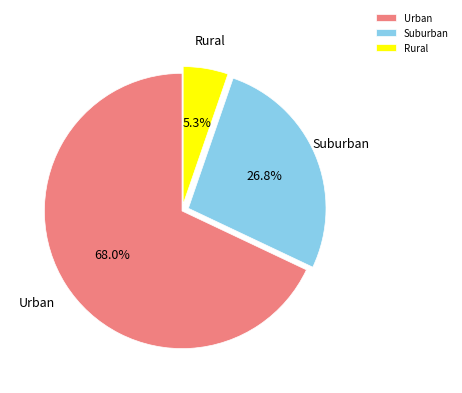

How many segments does this pie chart have?

3